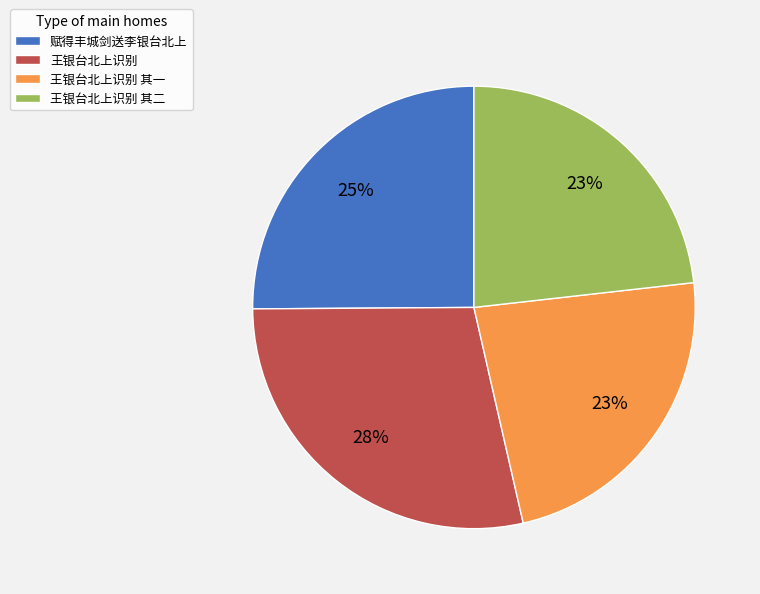

Which slice is the largest?

王银台北上识别